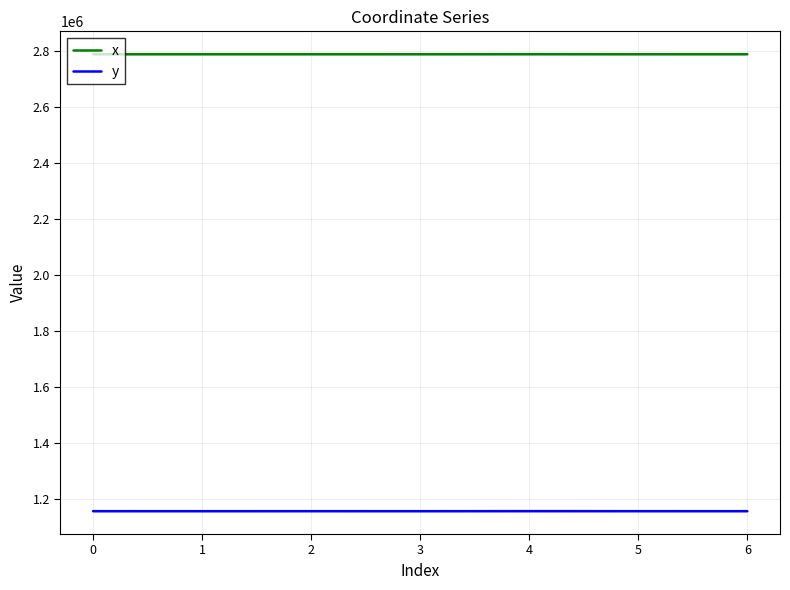

What is the average value of the y series?

1156805.2